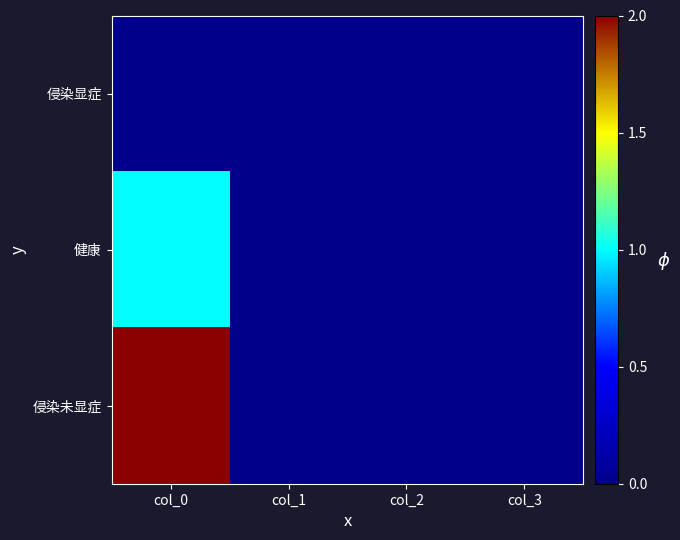

Rank the series at col_1 from highest to lowest value.

侵染显症, 健康, 侵染未显症